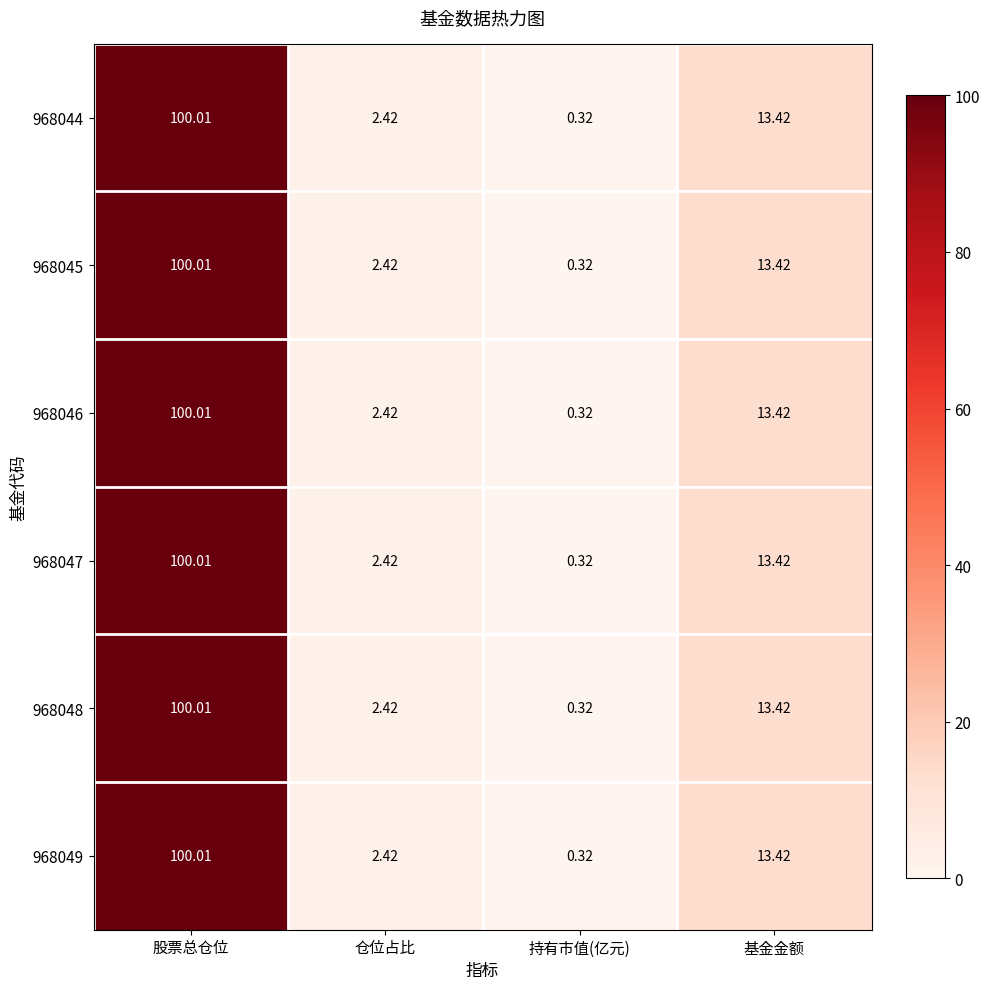

Which category has the highest value across all series?

股票总仓位